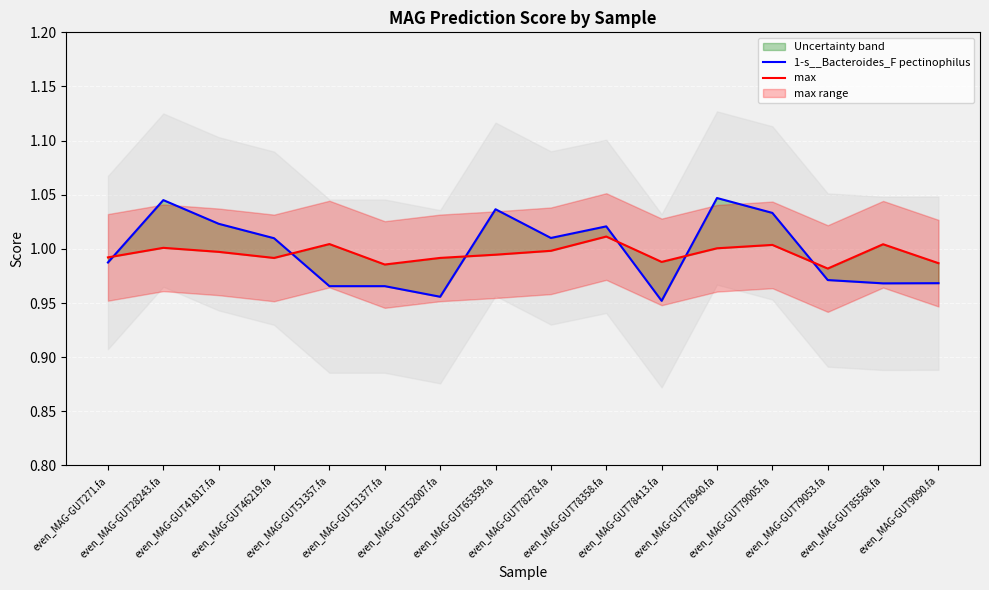

Which series has the largest total across all categories?

1-s__Bacteroides_F pectinophilus